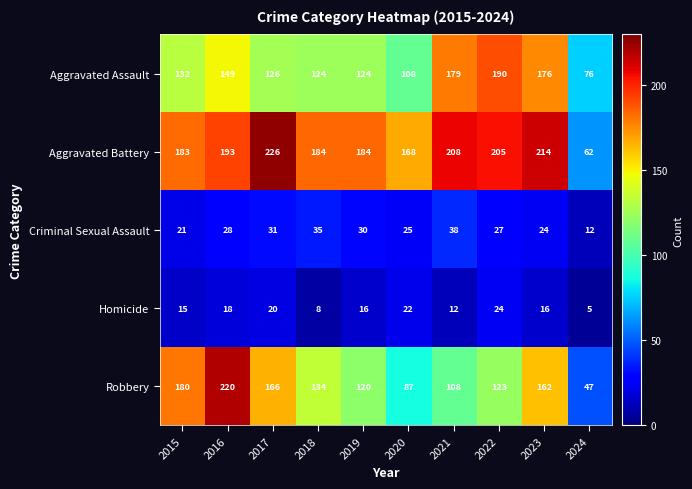

The Homicide series shows 15 at 2015. True or false?

True